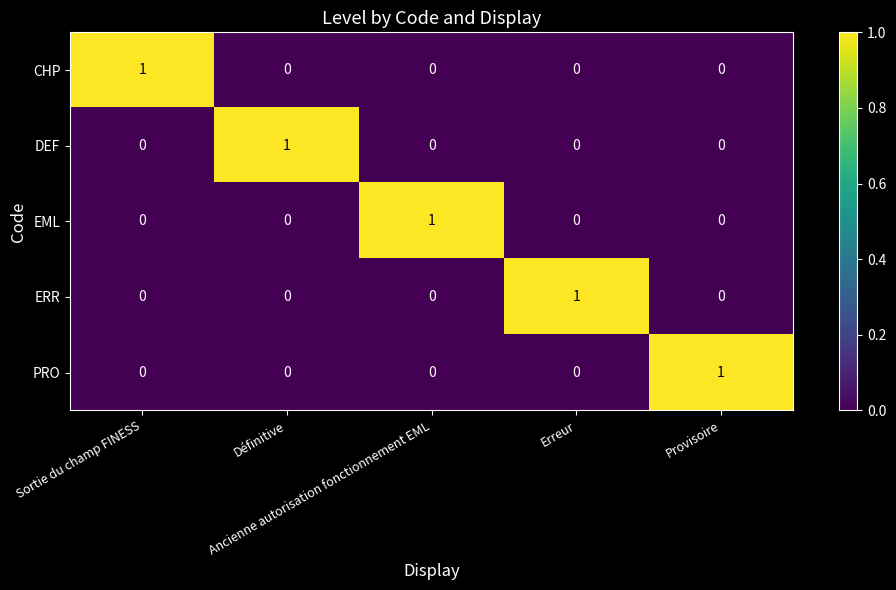

Count the CHP values in the range 0 to 1.

5